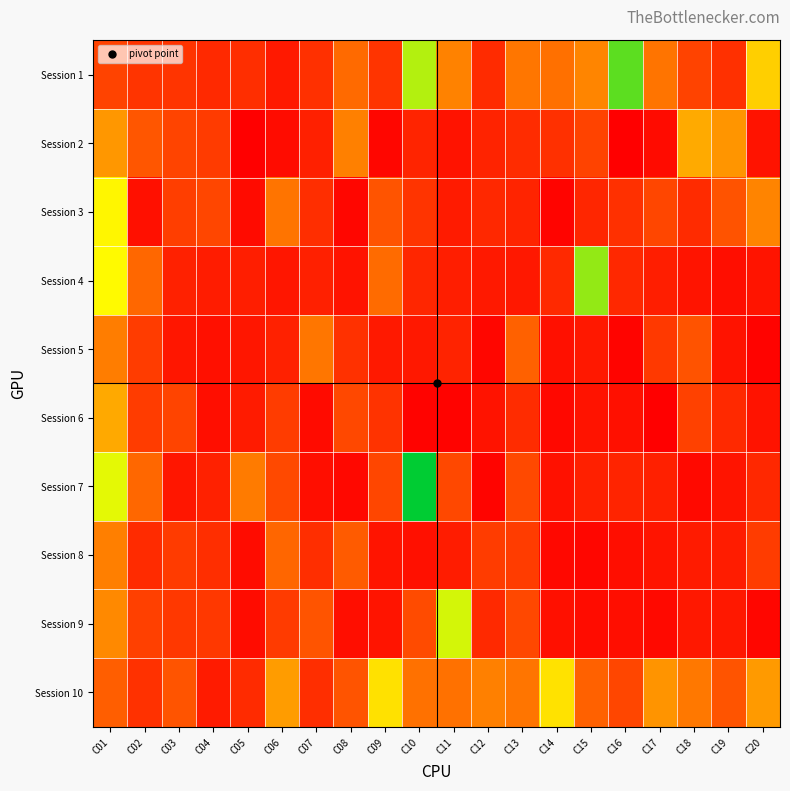

Between C04 and C18, which is larger?

C18